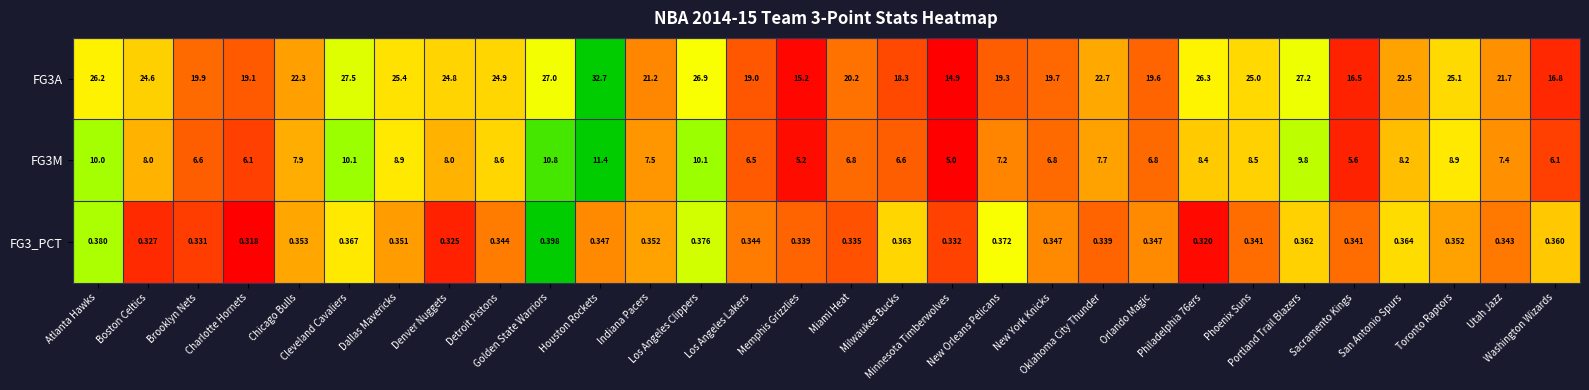

Count the number of categories in the chart.

30